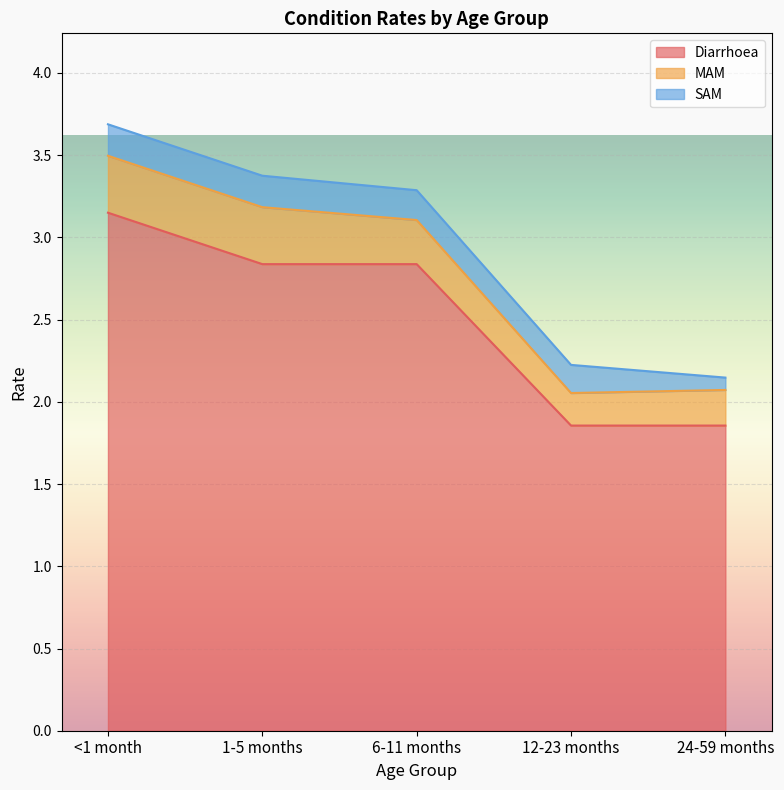

At which category is the sum across all series the highest?

<1 month